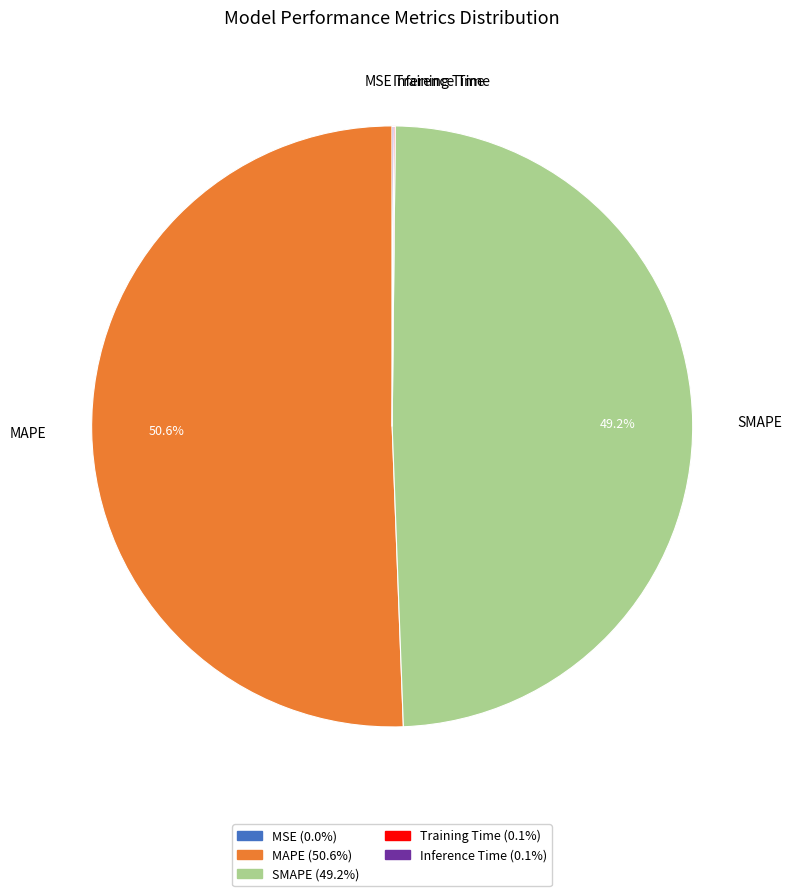

Does MAPE represent more than half of the total?

Yes